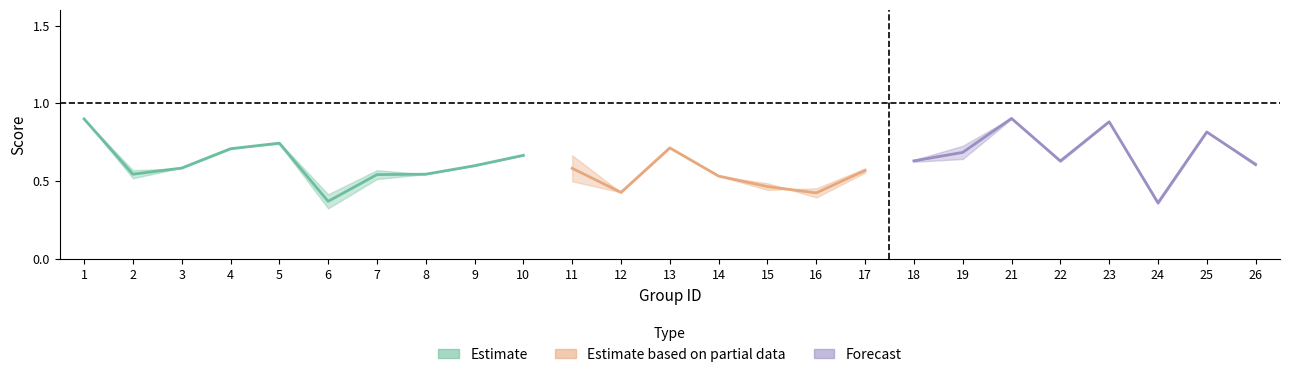

What is the minimum value for f1?

0.3